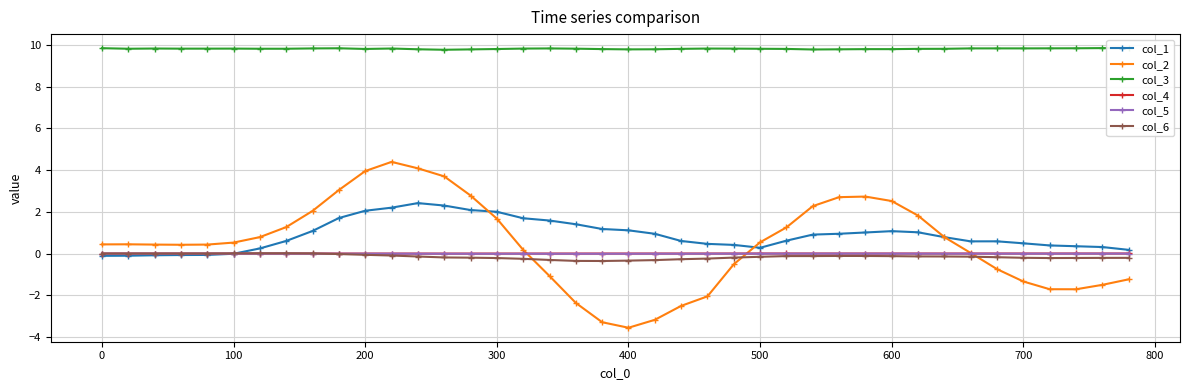

True or false: col_3 has more than 1 points higher than both neighbors.

True